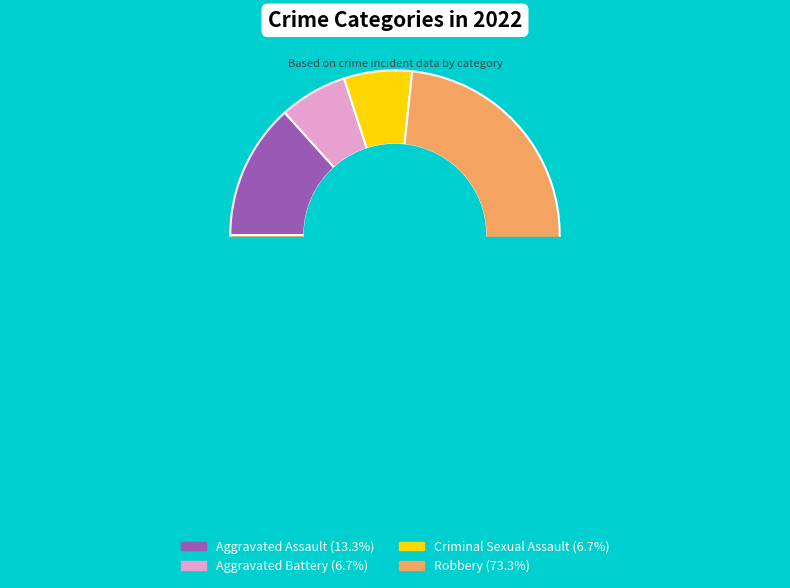

Combined, do Aggravated Assault and Robbery account for over 50%?

Yes